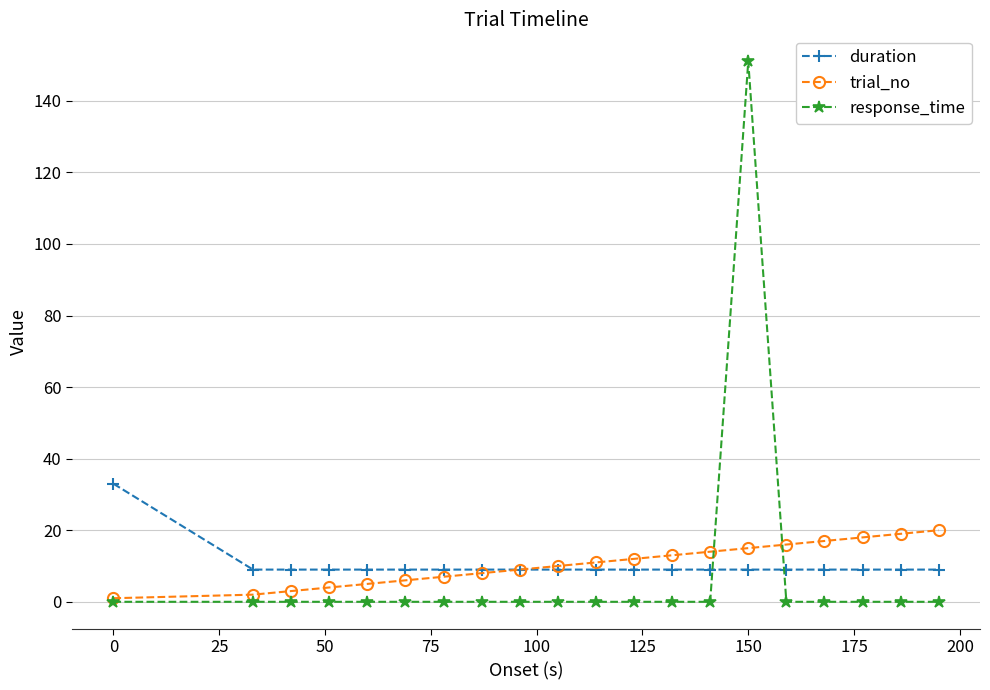

What is the highest value of the trial_no series?

20.0